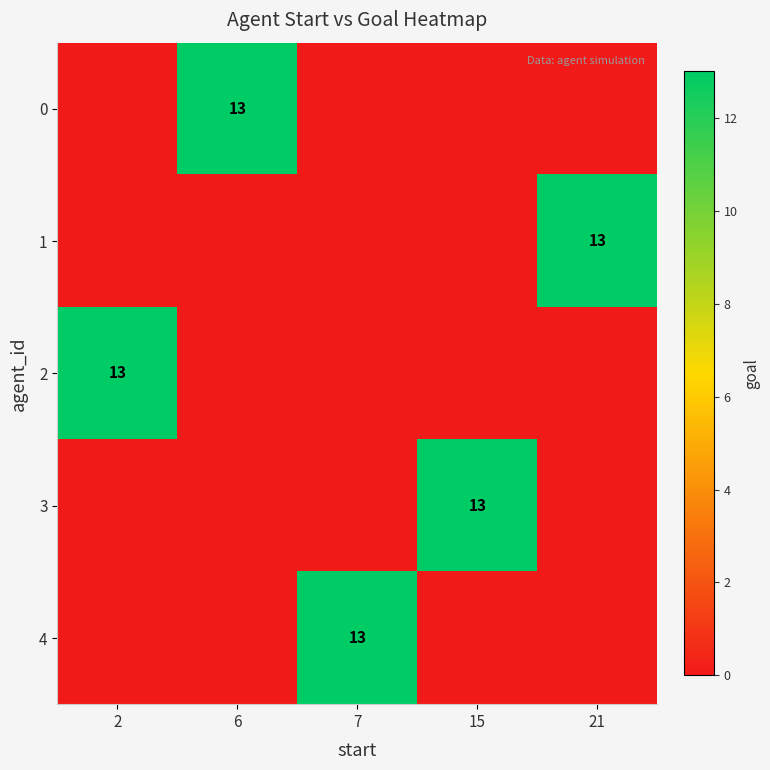

What is the sum of all 2 values?

13